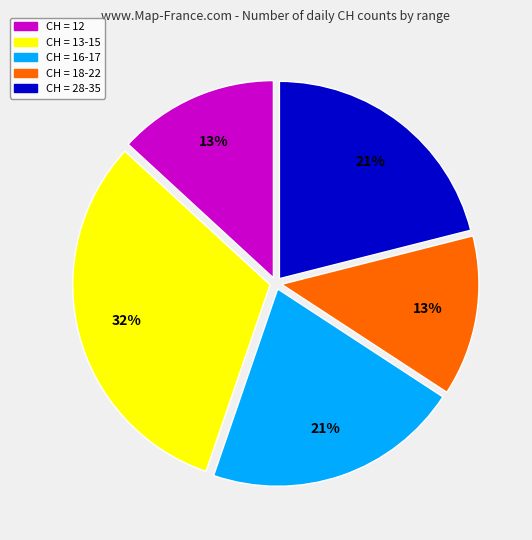

Is there a majority slice in this chart?

No